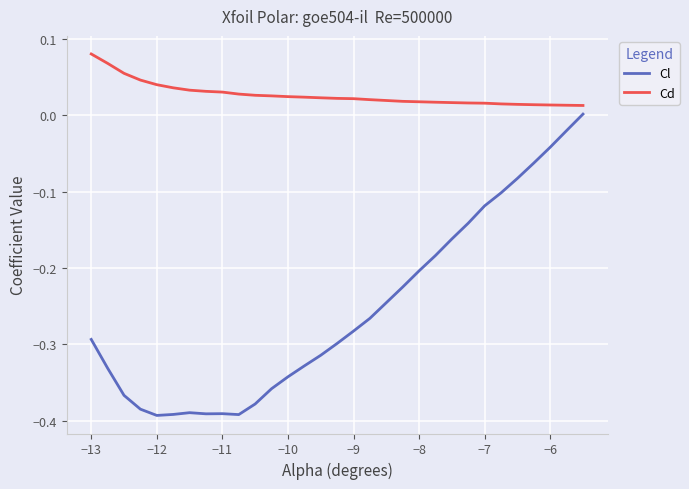

List the series in order of their peak value, lowest first.

Cl, Cd